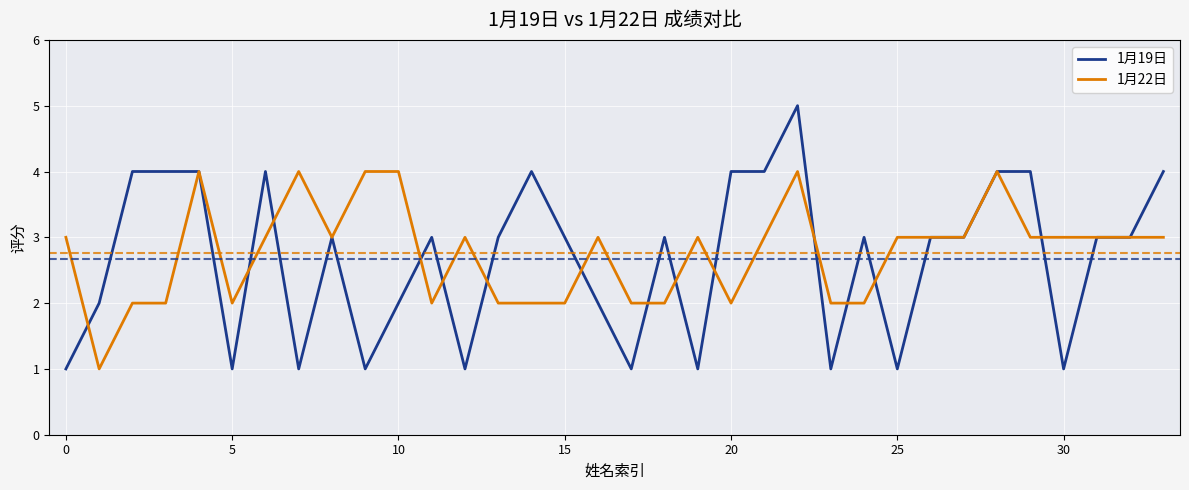

What is the maximum value shown in the chart?

5